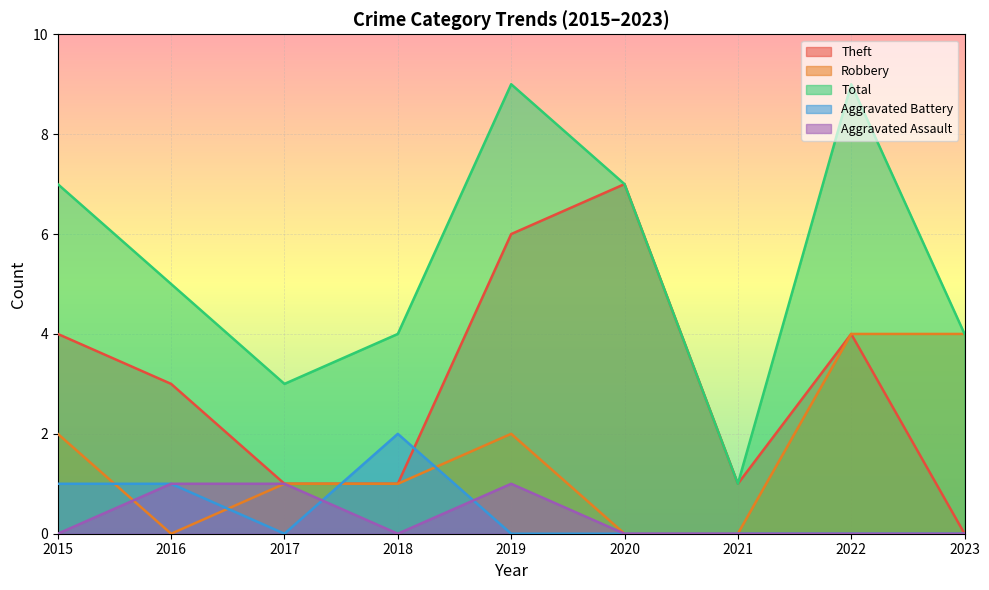

True or false: Total has more than 0 interior local peaks.

True